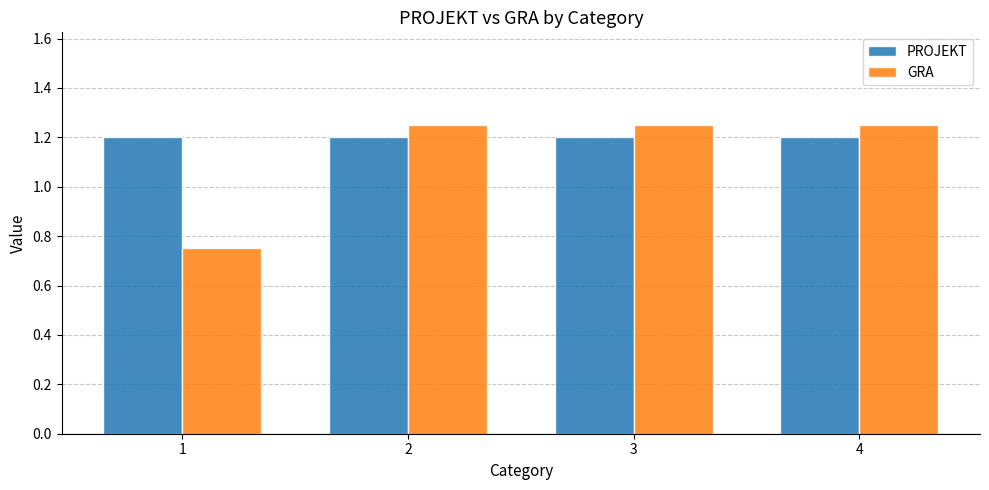

What is the sum of all GRA values?

4.5